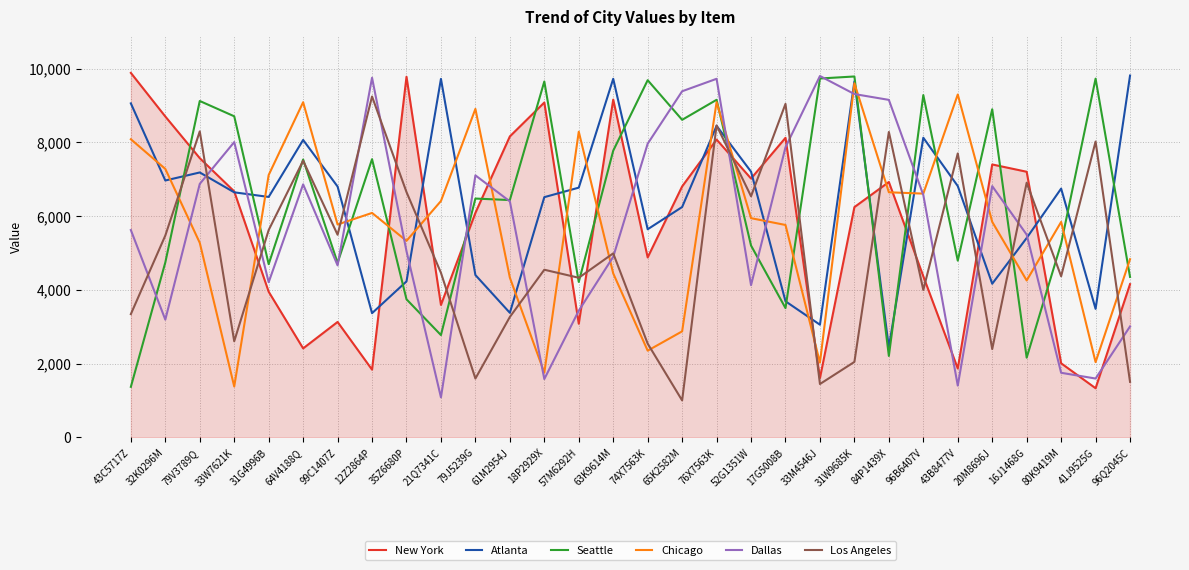

What is the sum of the Dallas values at 18P2929X and 43C5717Z?

7202